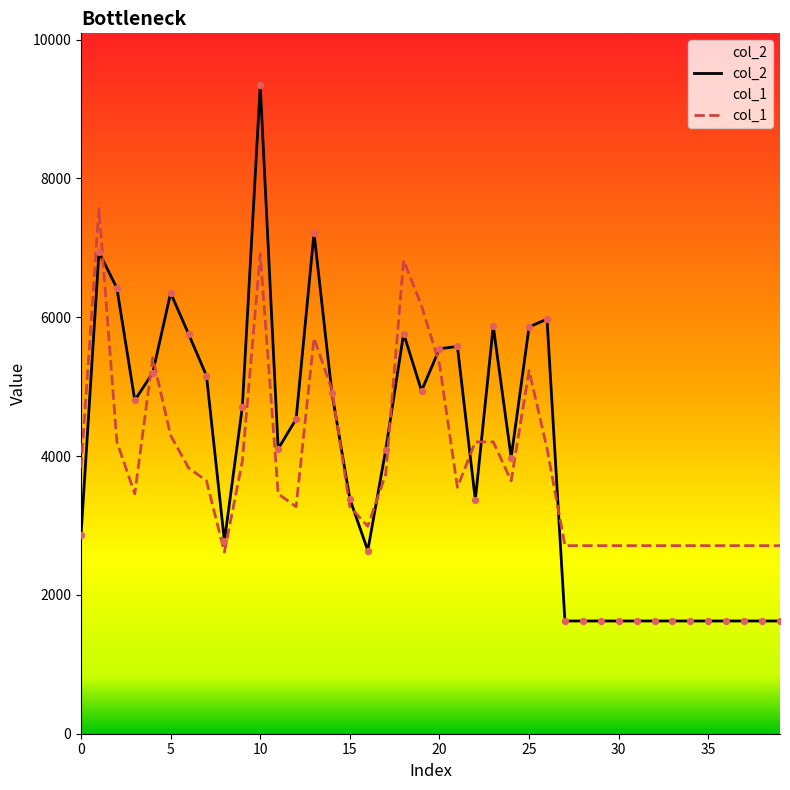

Which series has the largest Y range (max minus min)?

col_2